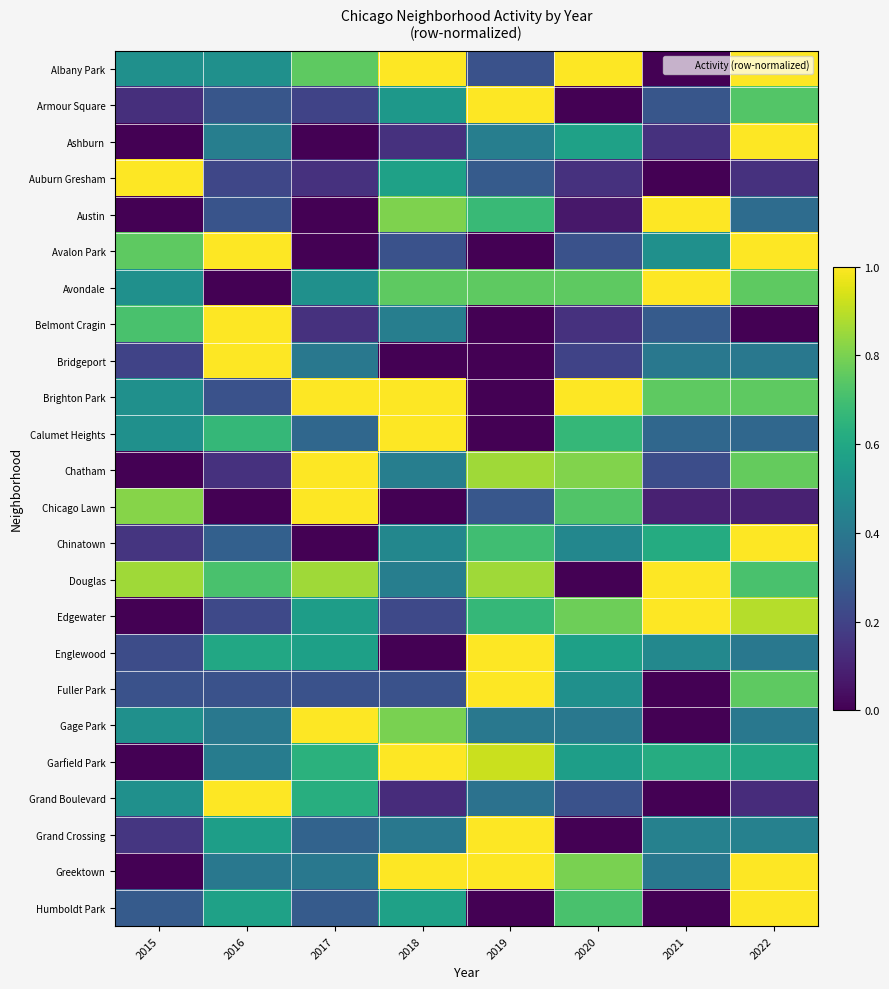

At how many categories does at least one series exceed 0?

8